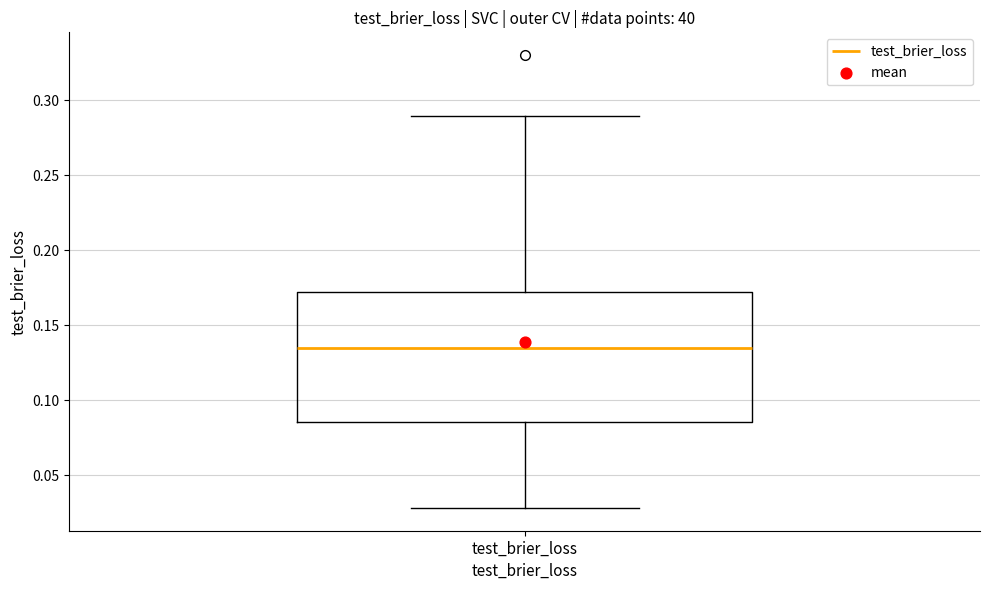

Read this box plot against the y-axis: the position of the median line, the range covered by the box, and the ends of both whiskers. The values are not printed on the chart, so give them approximately, as read against the axis.

median 0.135, box 0.085 to 0.170, whiskers 0.030 to 0.290